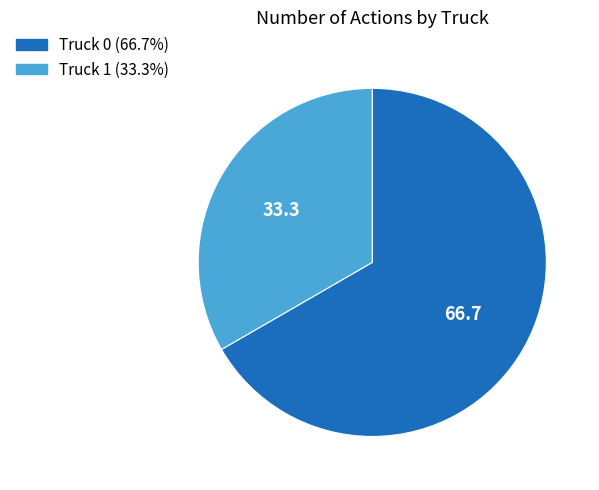

The Truck 1 slice represents 44% of the pie. True or false?

False